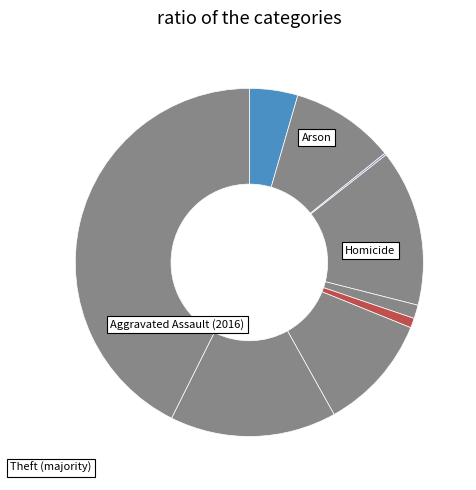

Rank the categories by value from highest to lowest.

Theft, Robbery, Burglary, Motor Vehicle Theft, Aggravated Battery, Aggravated Assault, Criminal Sexual Assault, Homicide, Arson